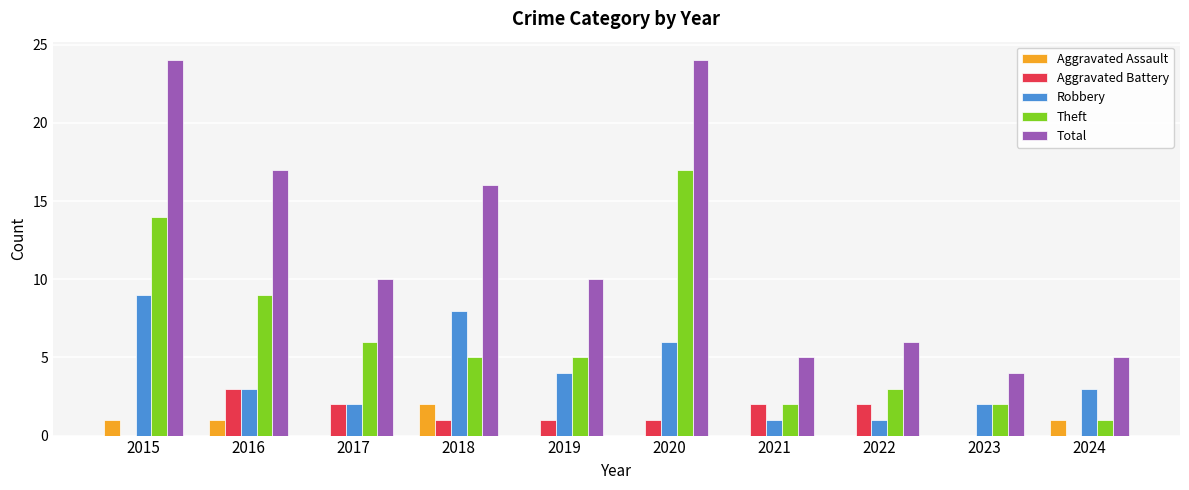

What is the sum of all Robbery values?

39